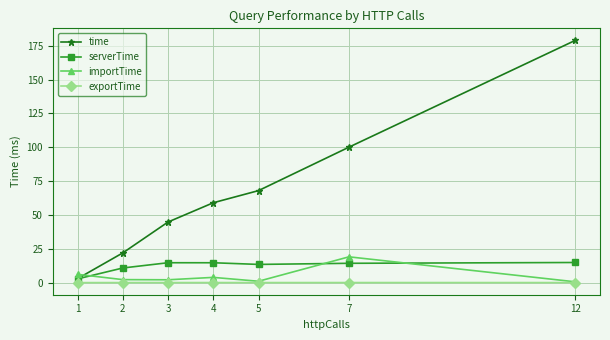

The importTime series shows 32.8 at 7. True or false?

False